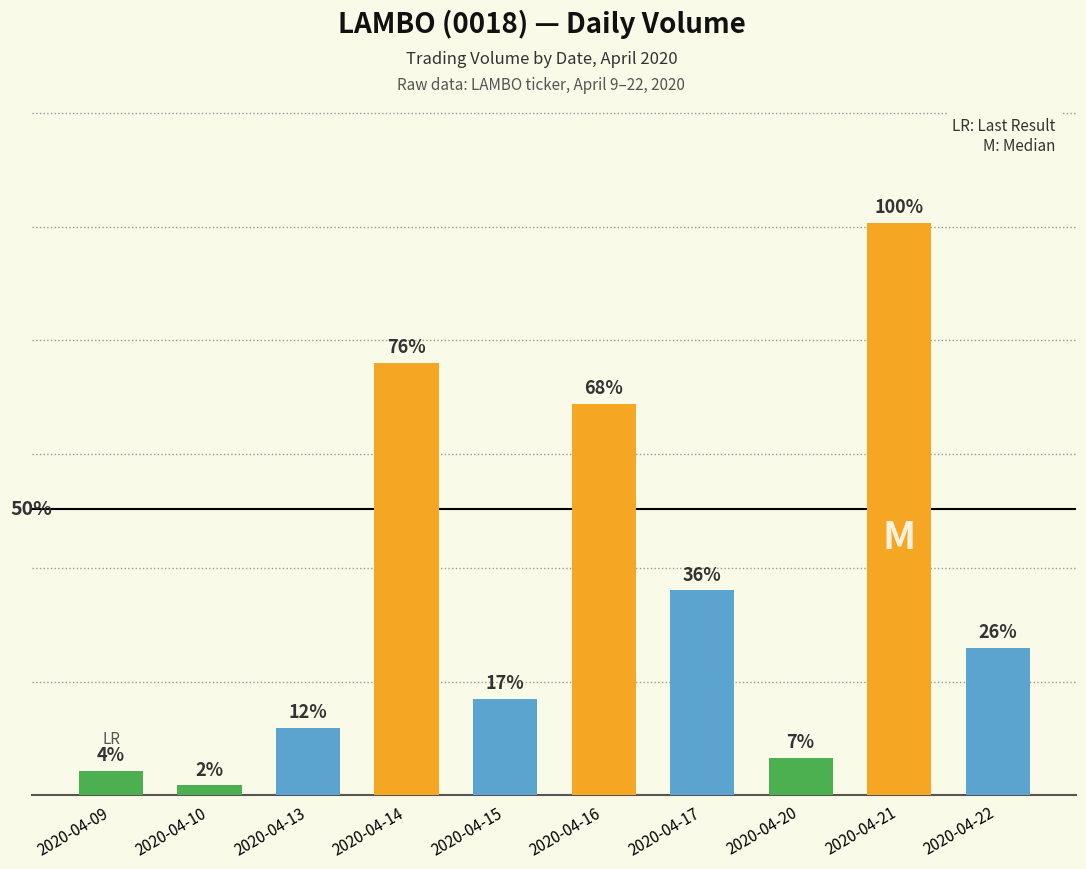

Does the chart contain any negative values?

No